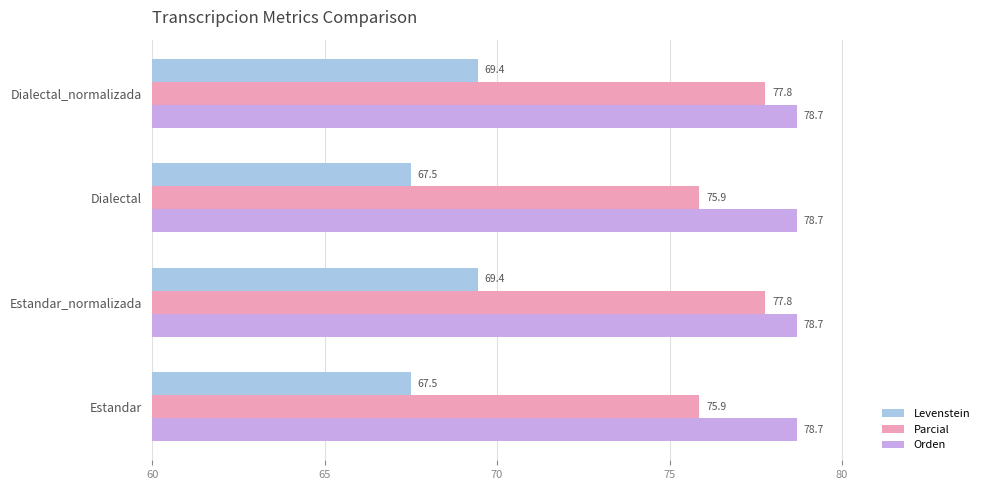

What value does the Orden series have at Dialectal?

78.7